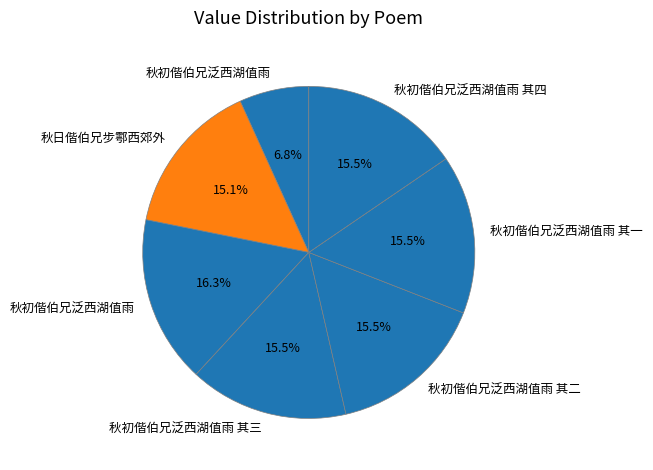

How many segments does this pie chart have?

7